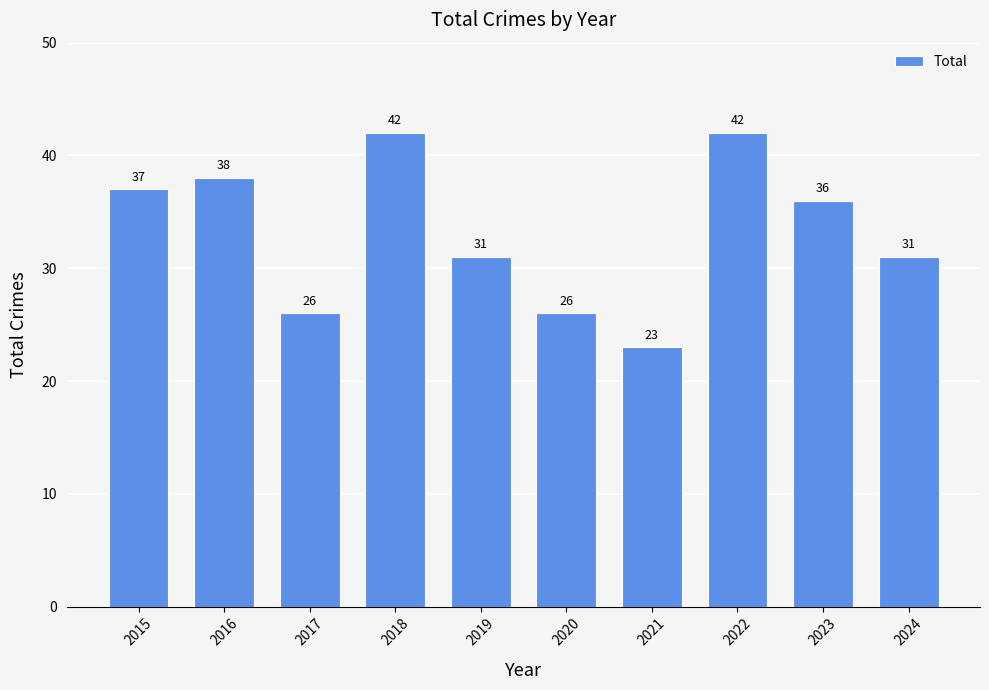

What is the sum of all values?

332